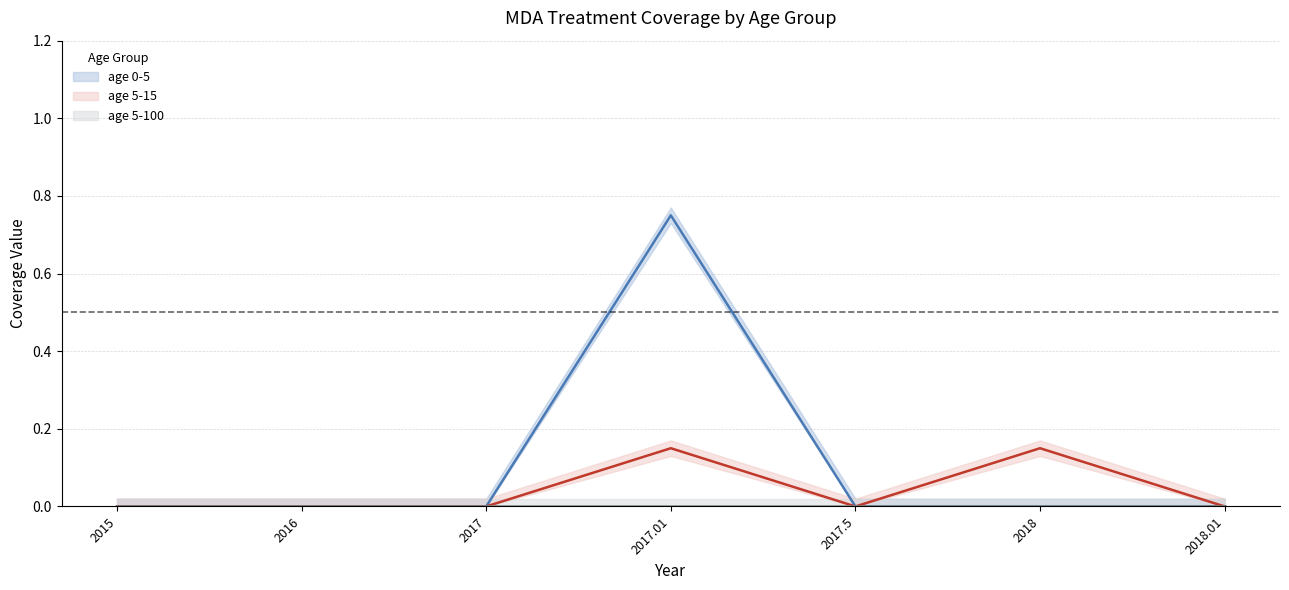

True or false: age 5-15 and age 0-5 intersect in this chart.

False